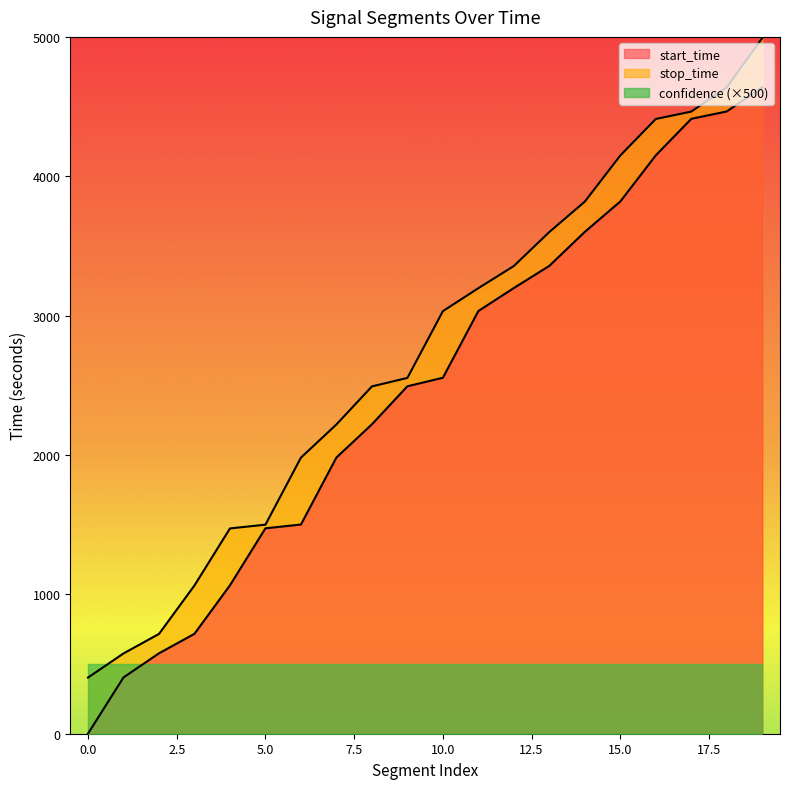

The value of stop_time at 3198.0 is 5889. True or false?

False